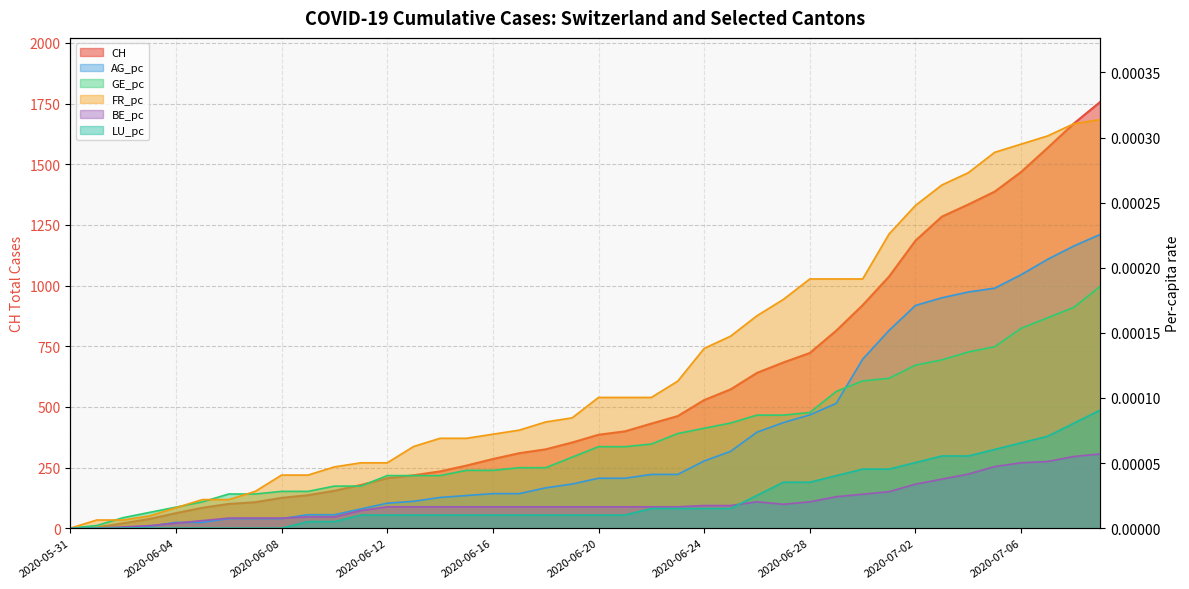

At how many categories does at least one series exceed 1702?

1